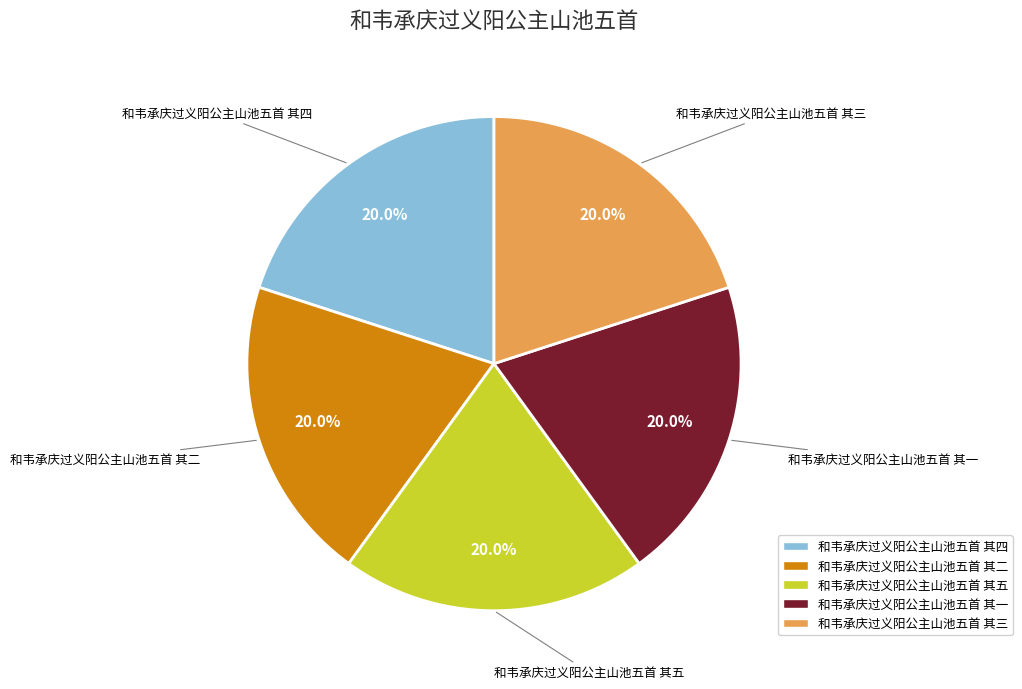

How many segments does this pie chart have?

5